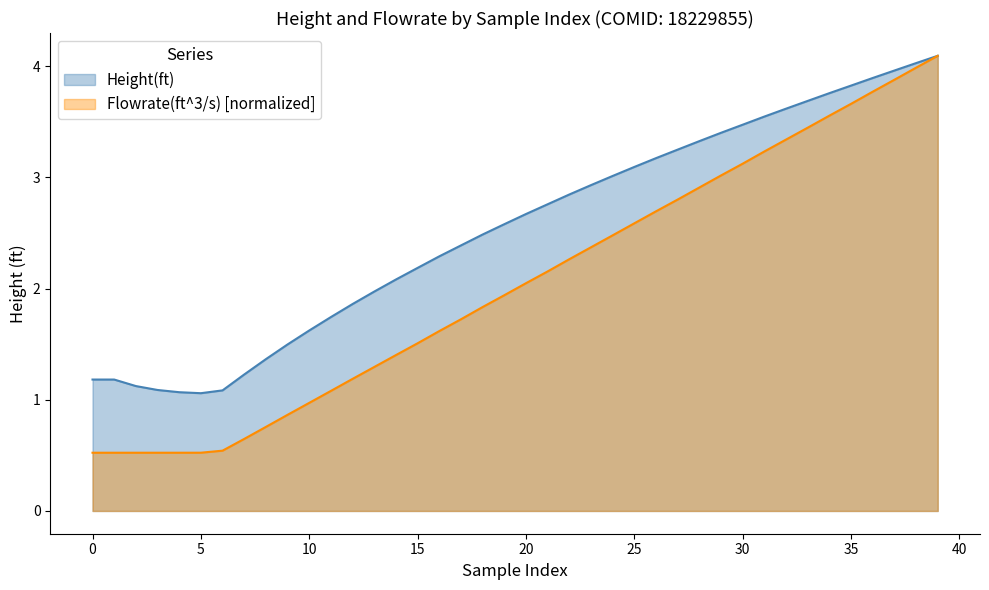

Is it true that Height(ft) equals 2.1 at 14?

True